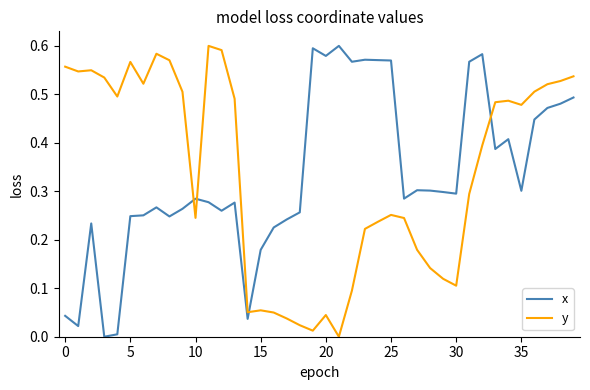

Which series ends up on top after the final intersection of y and x?

y